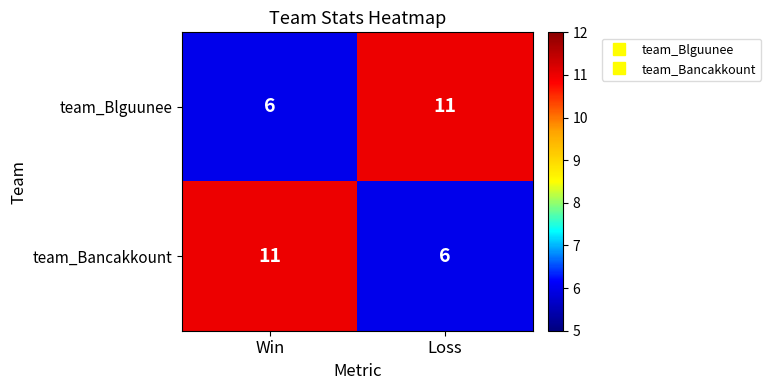

What is the total value across all series at Loss?

17